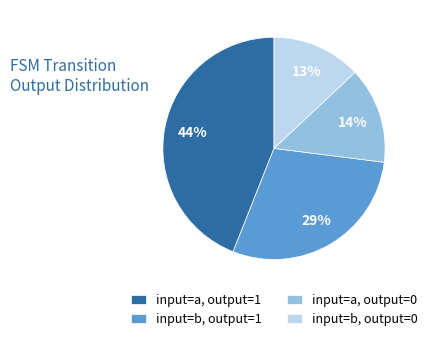

How many slices are in this pie chart?

4